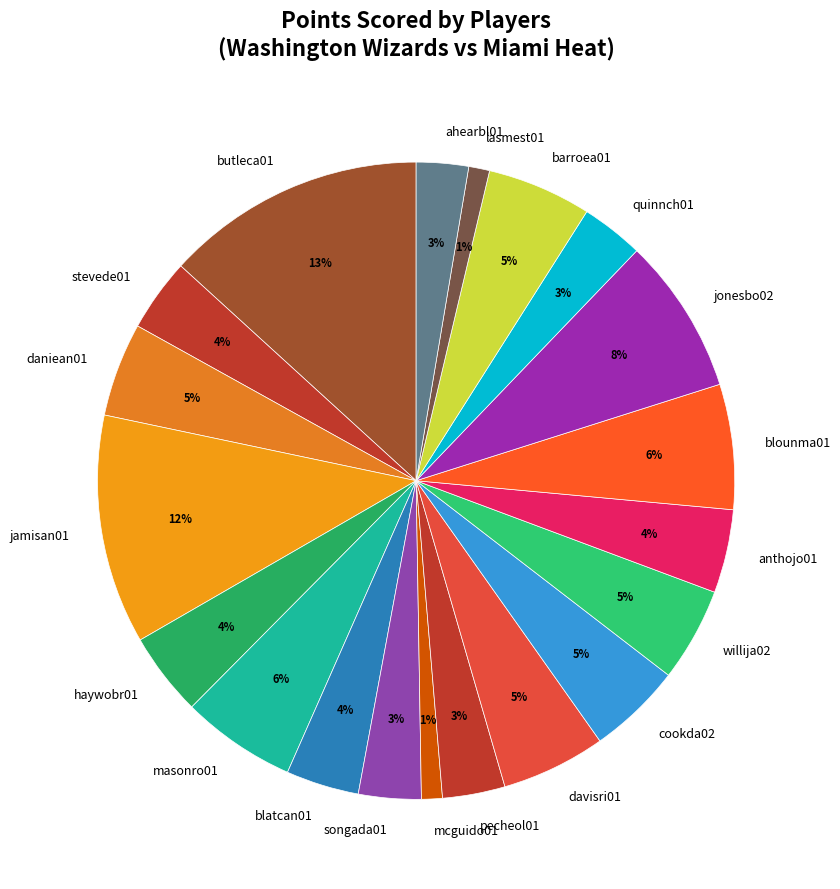

The cookda02 slice represents 5% of the pie. True or false?

True